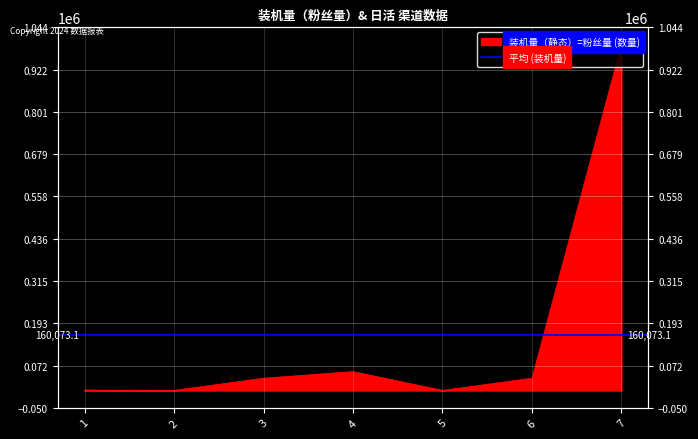

At which label does the data first exceed 35325?

4